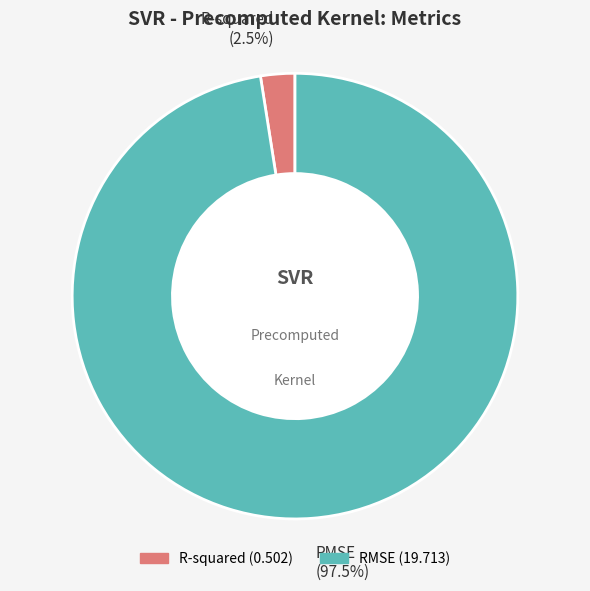

How many segments does this pie chart have?

2